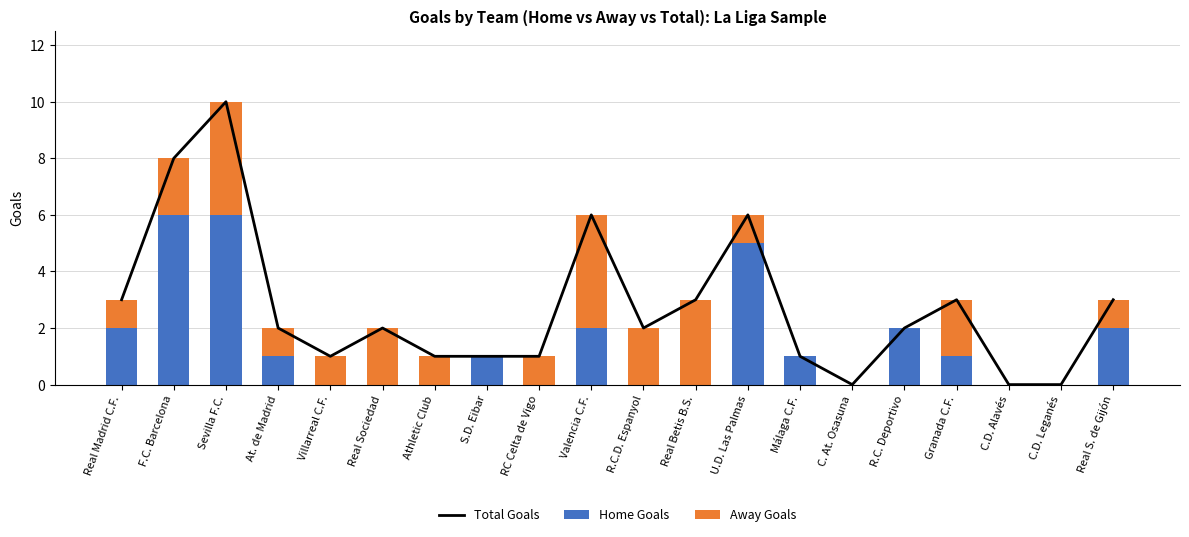

The Home Goals series shows 2 at Real Sociedad. True or false?

False